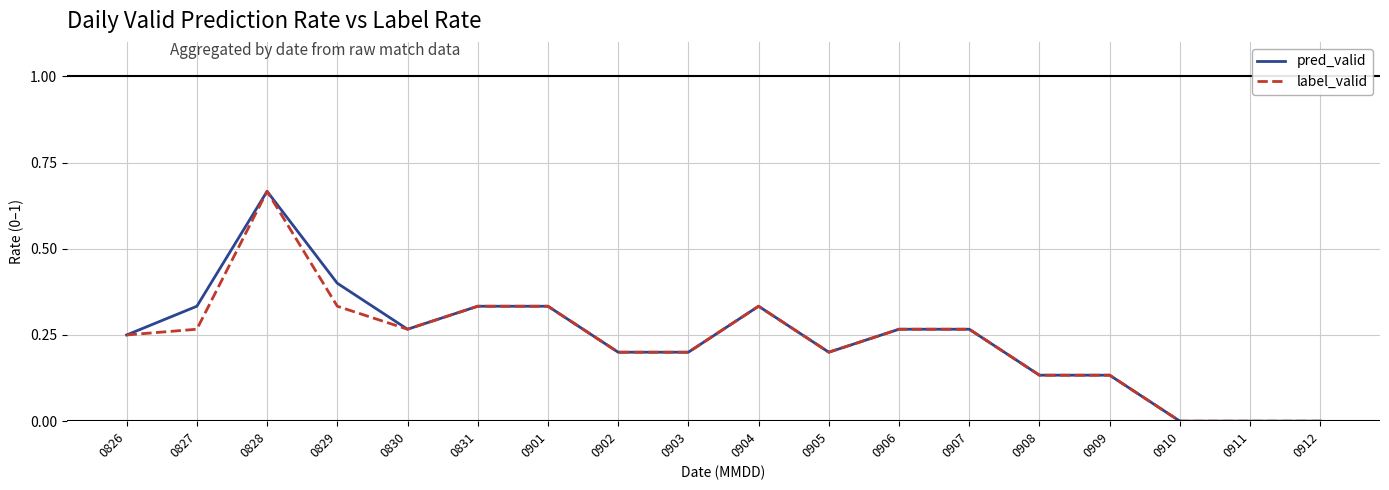

Which label corresponds to the largest value in the chart?

0828